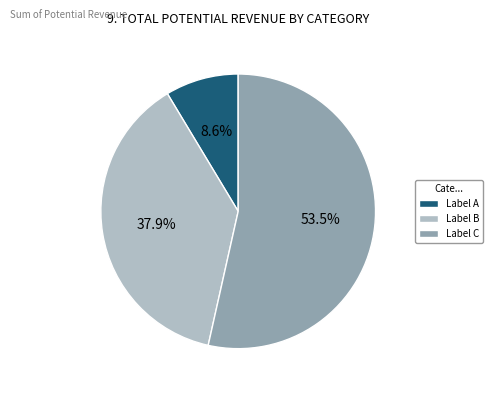

To the nearest percent, what is the average slice percentage?

33%